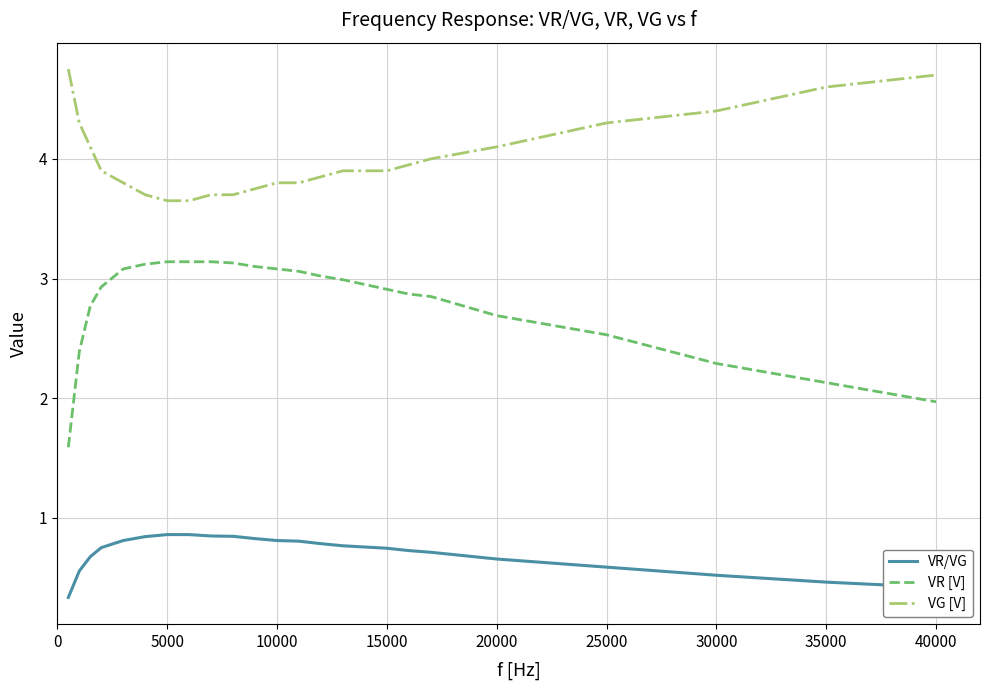

What are all the series names shown in the legend?

VR/VG, VR [V], VG [V]